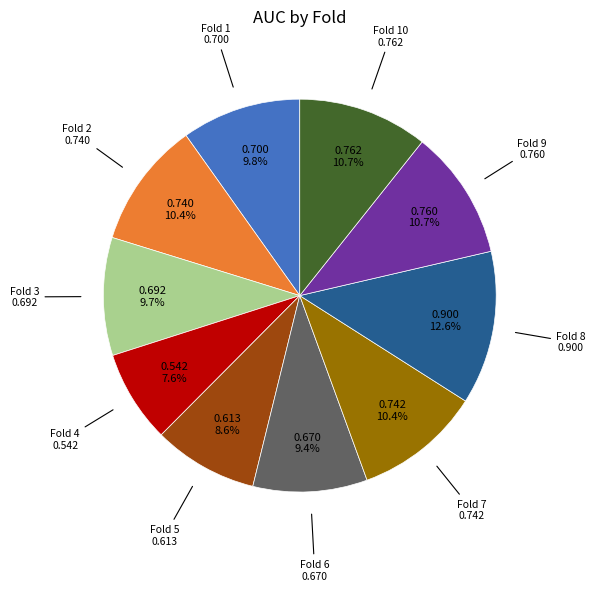

Is there a majority slice in this chart?

No